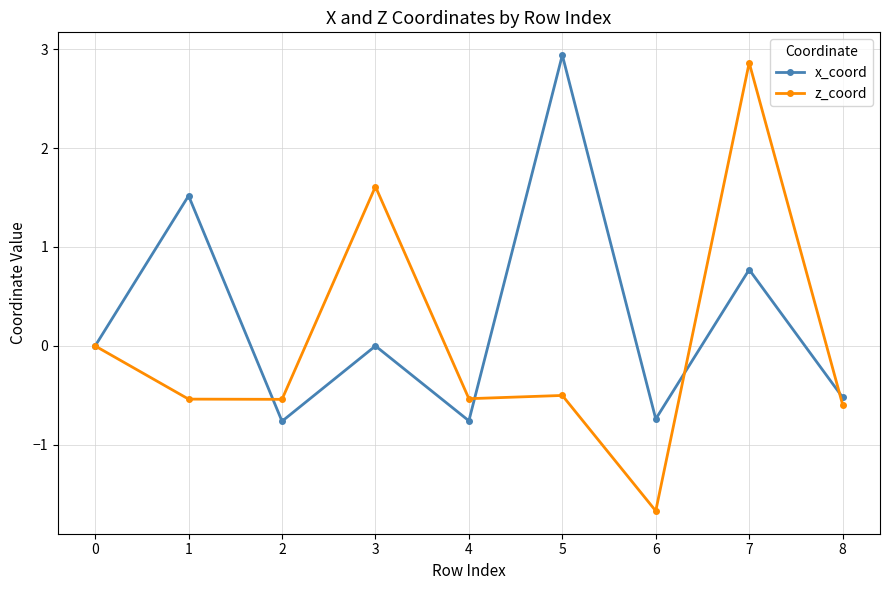

What are all the series names shown in the legend?

x_coord, z_coord